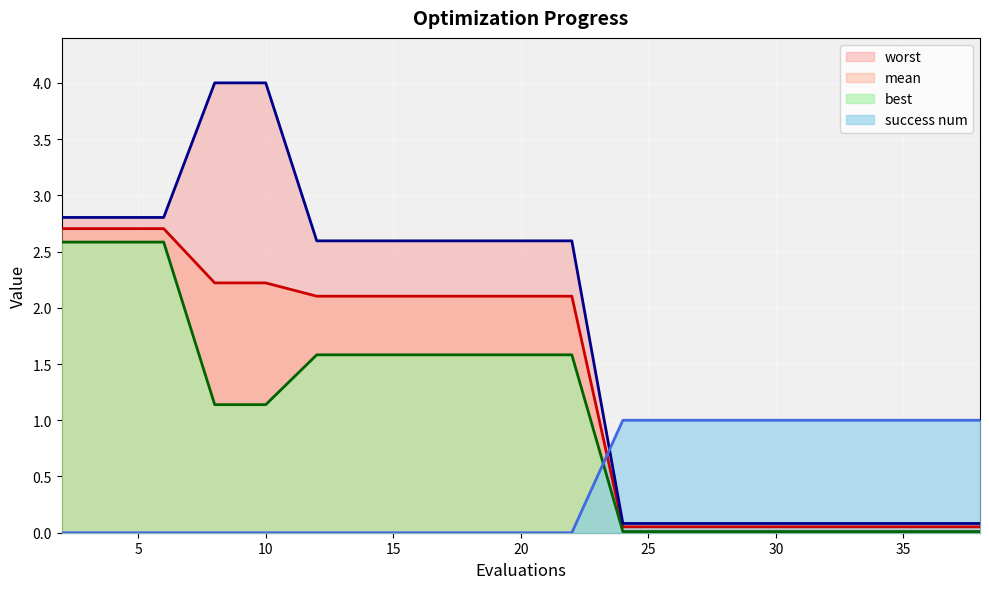

What is the average value of the success num series?

0.4